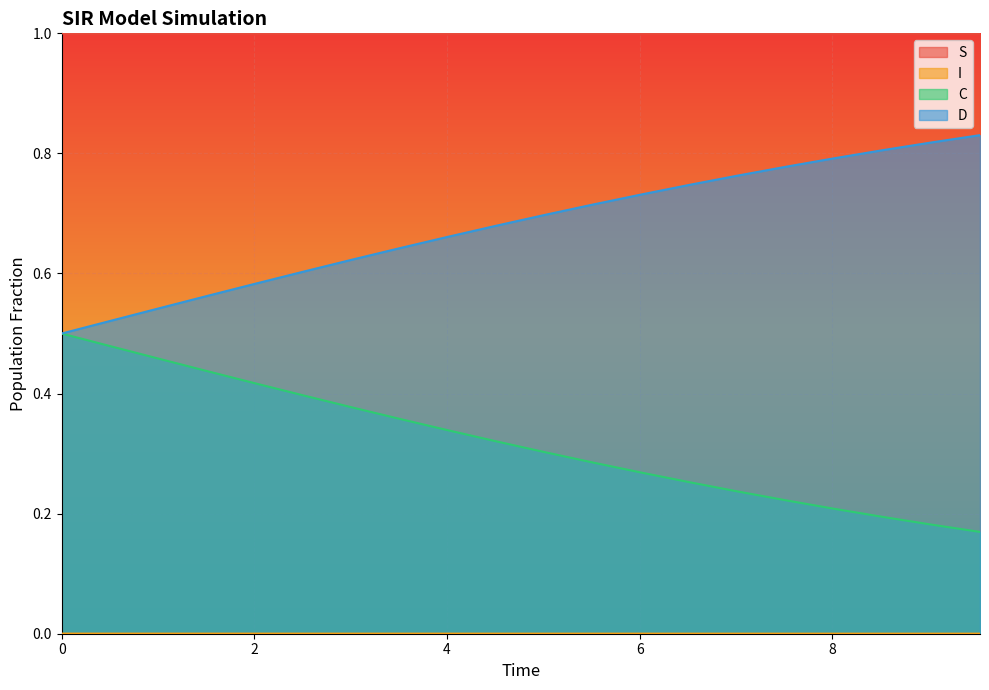

What is the highest value of the S series?

1.0